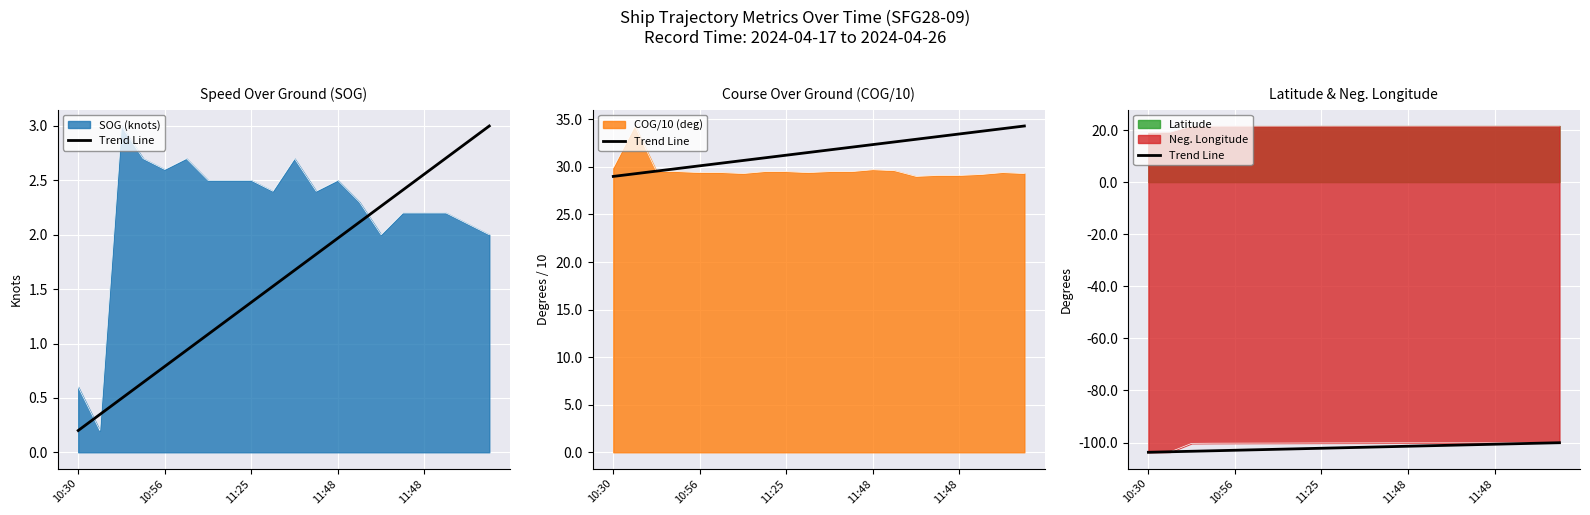

True or false: the data shows -103.7 at 10:30.

True